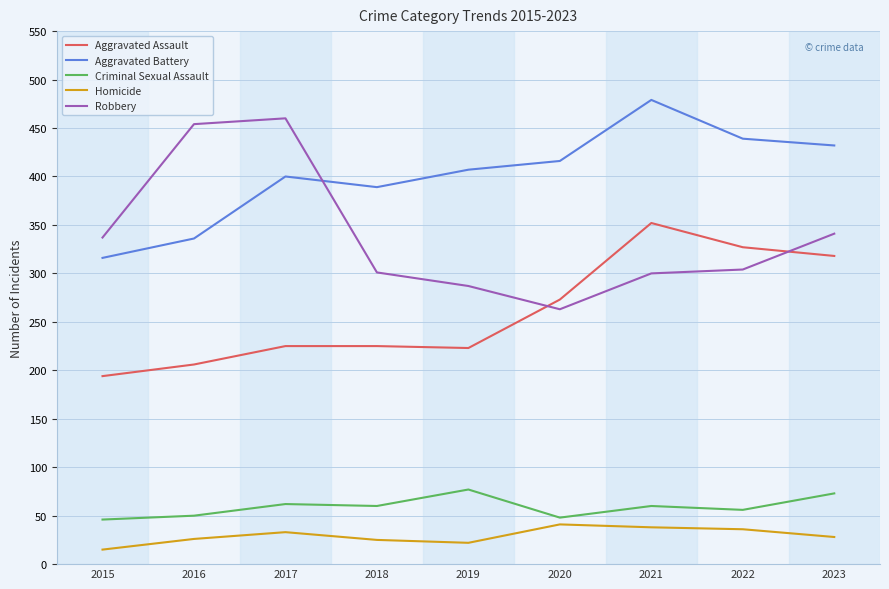

At which category is the sum across all series the highest?

2021